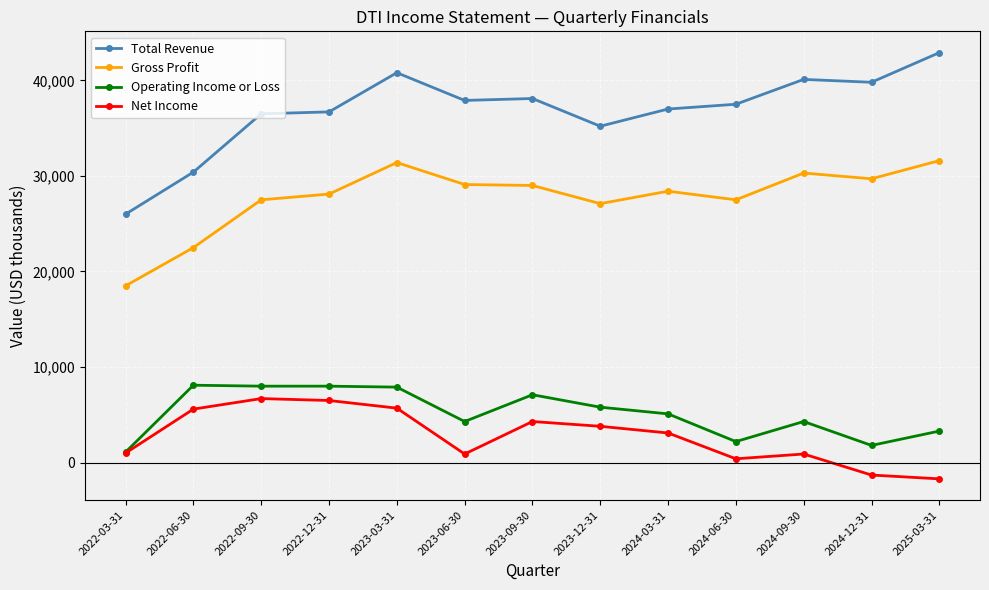

True or false: Total Revenue has more than 0 points higher than both neighbors.

True